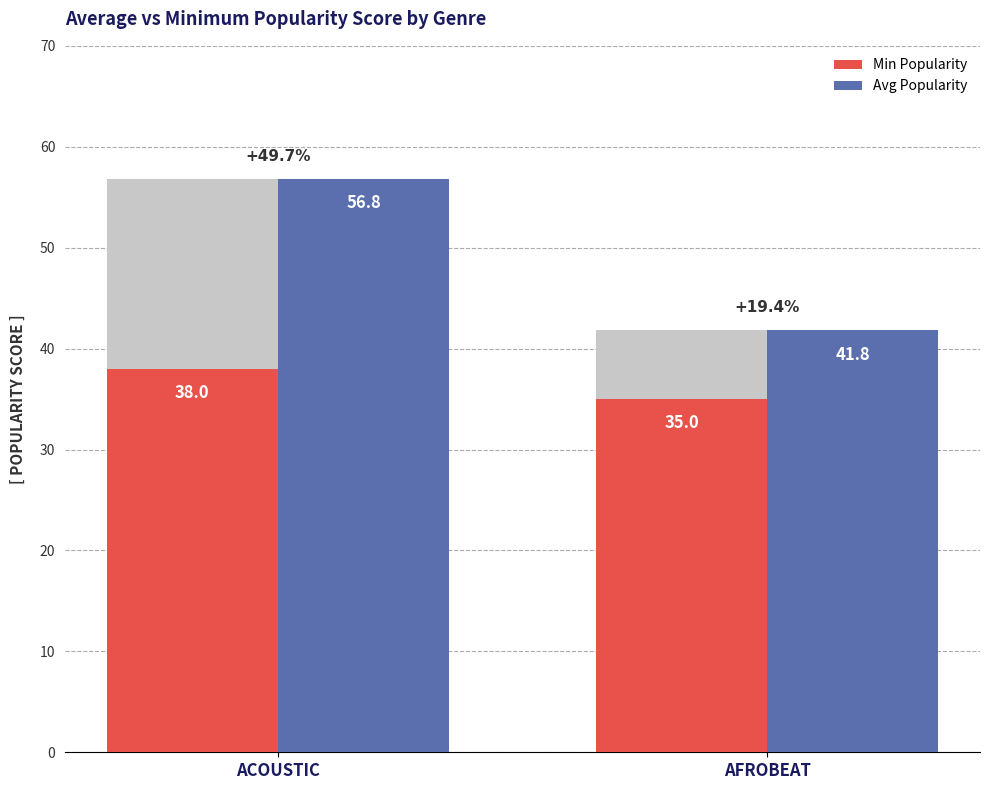

What are all the series names shown in the legend?

Min Popularity, Avg Popularity